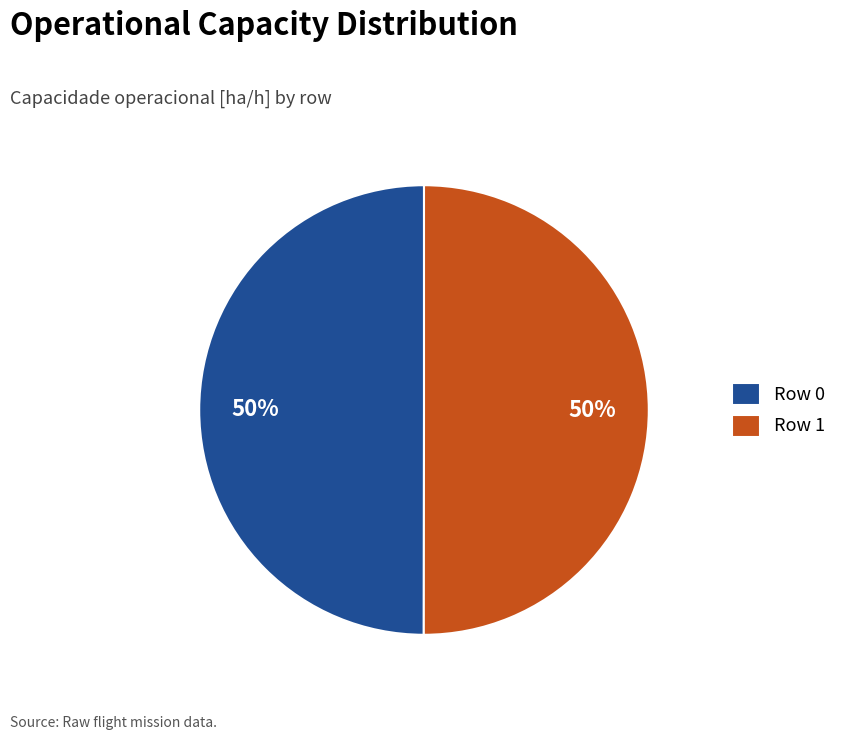

True or false: Row 0 accounts for 50% of the total.

True